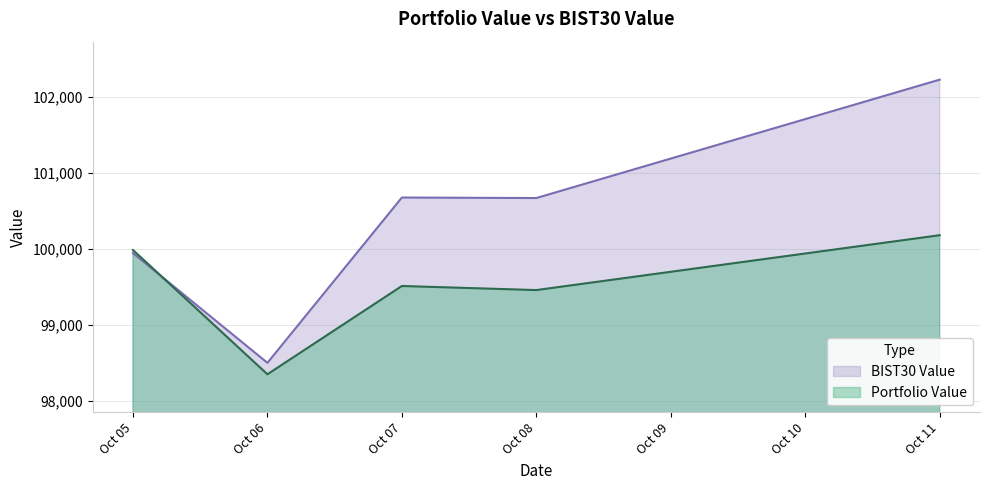

Which series changed the most between Oct 05 and Oct 07?

BIST30 Value